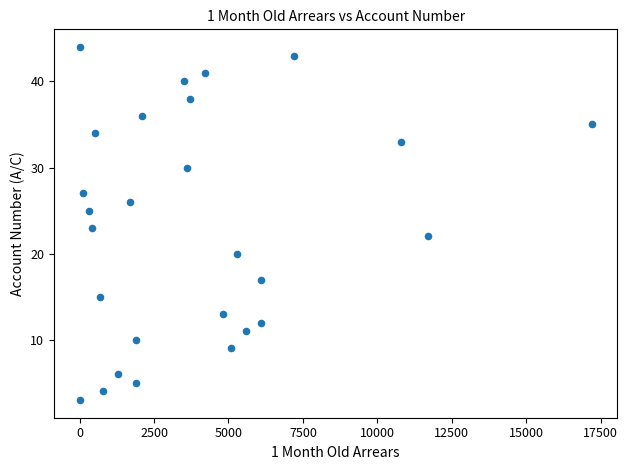

What is the range of X values (max minus min)?

17200